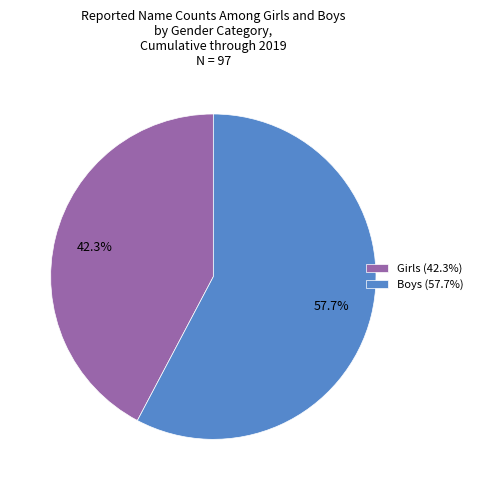

Which category accounts for the majority?

Boys (57.7%)